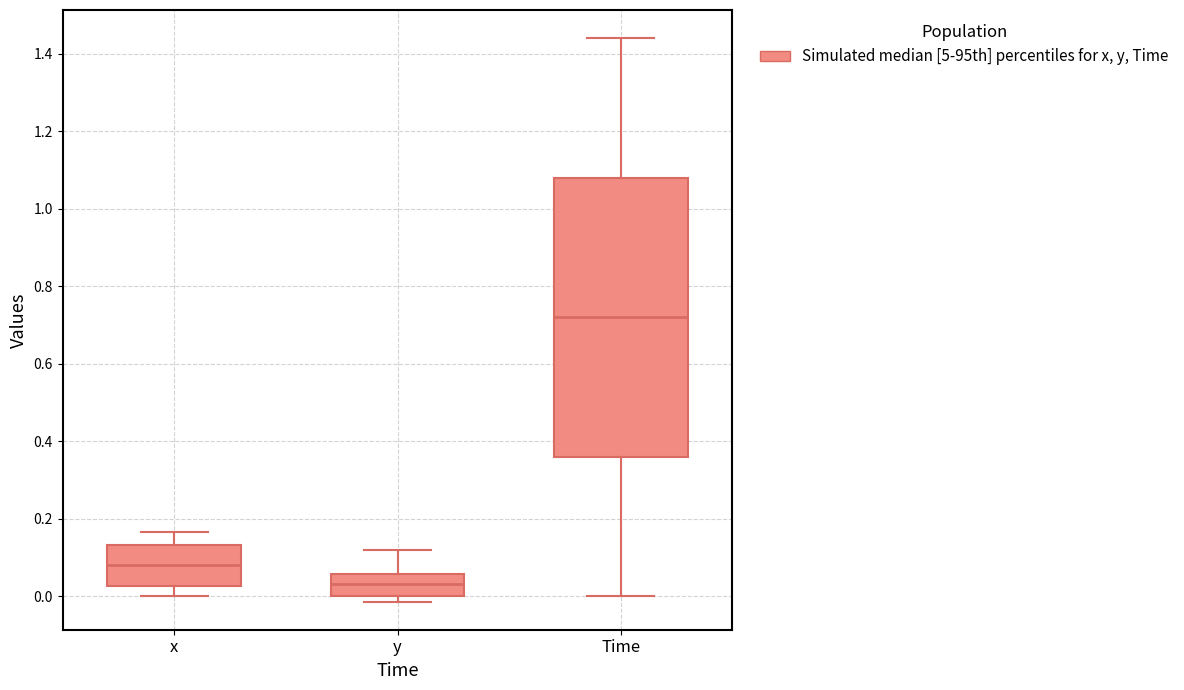

Which box's median line is the lowest?

y